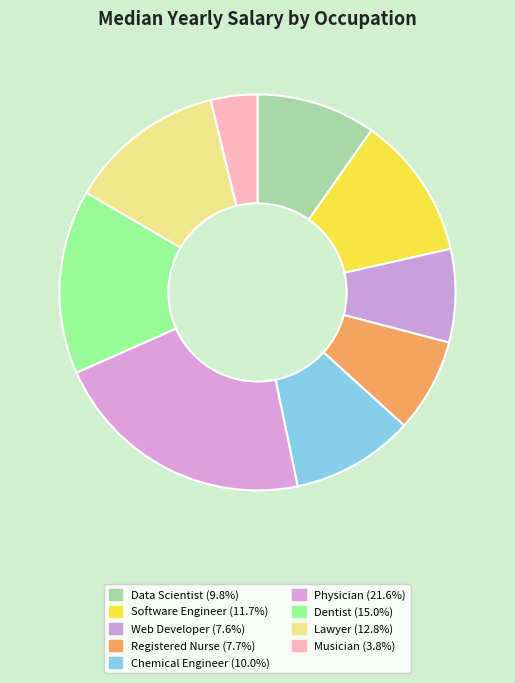

How many slices are in this pie chart?

9